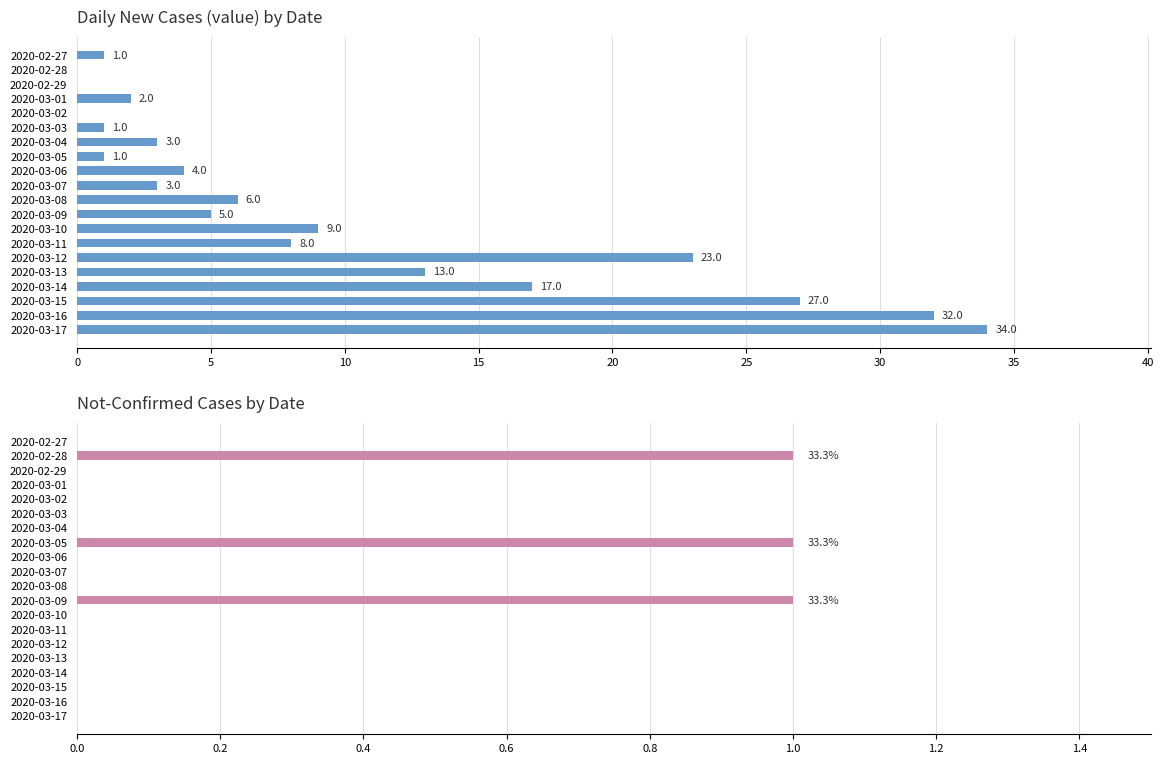

How many bars are there in total?

40